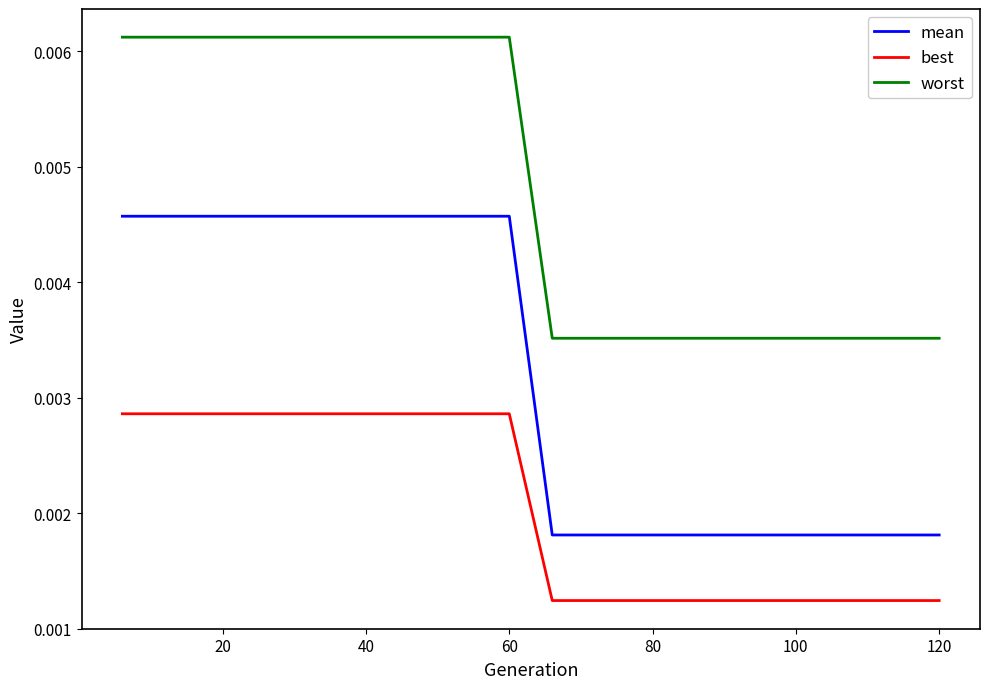

True or false: worst and best cross at least once.

False